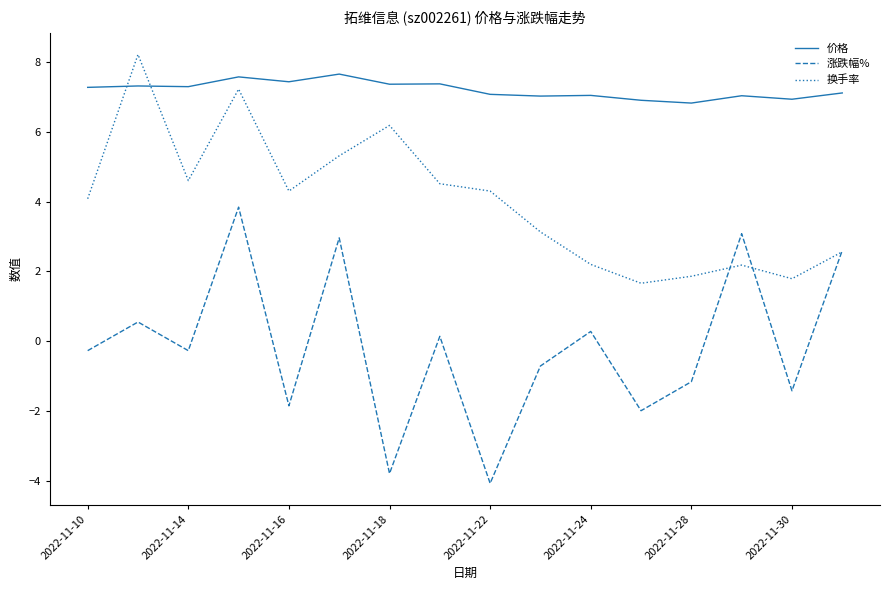

What is the minimum value shown in the chart?

-4.1